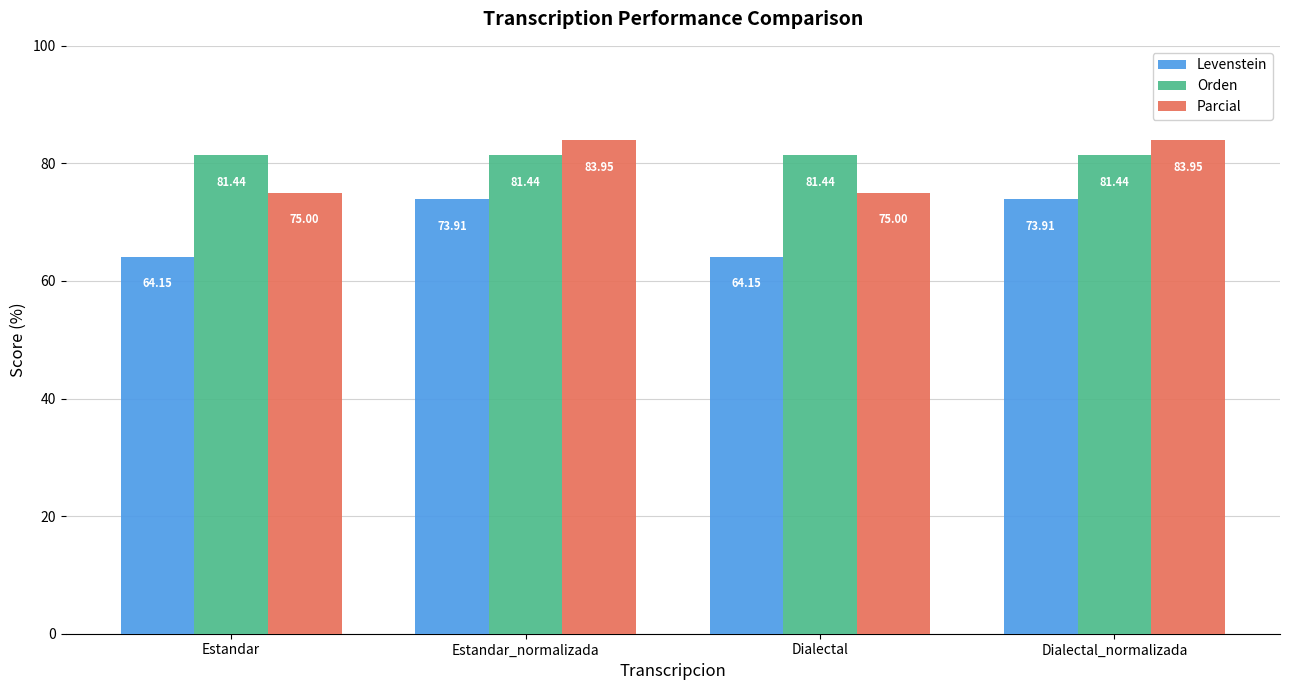

Rank the series by their average value, from lowest to highest.

Levenstein, Parcial, Orden